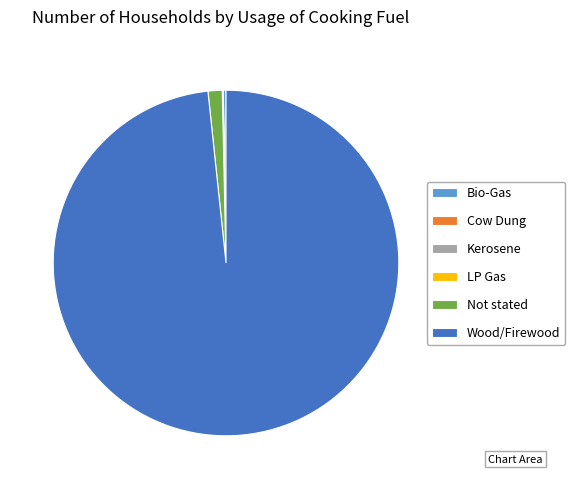

Which category has the biggest portion of the pie?

Wood/Firewood